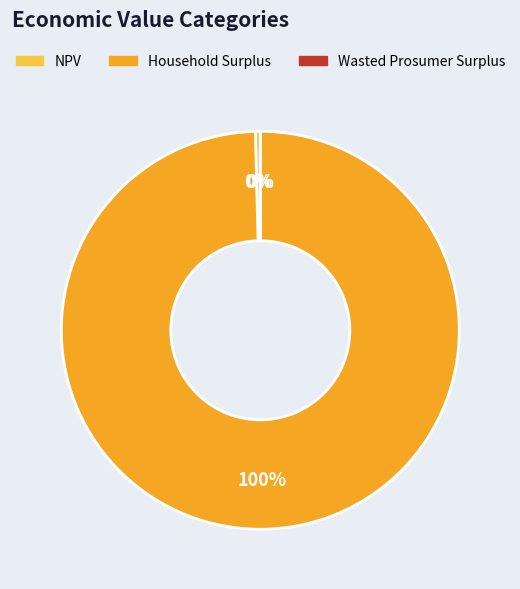

Do NPV and Household Surplus together represent more than half of the pie?

Yes